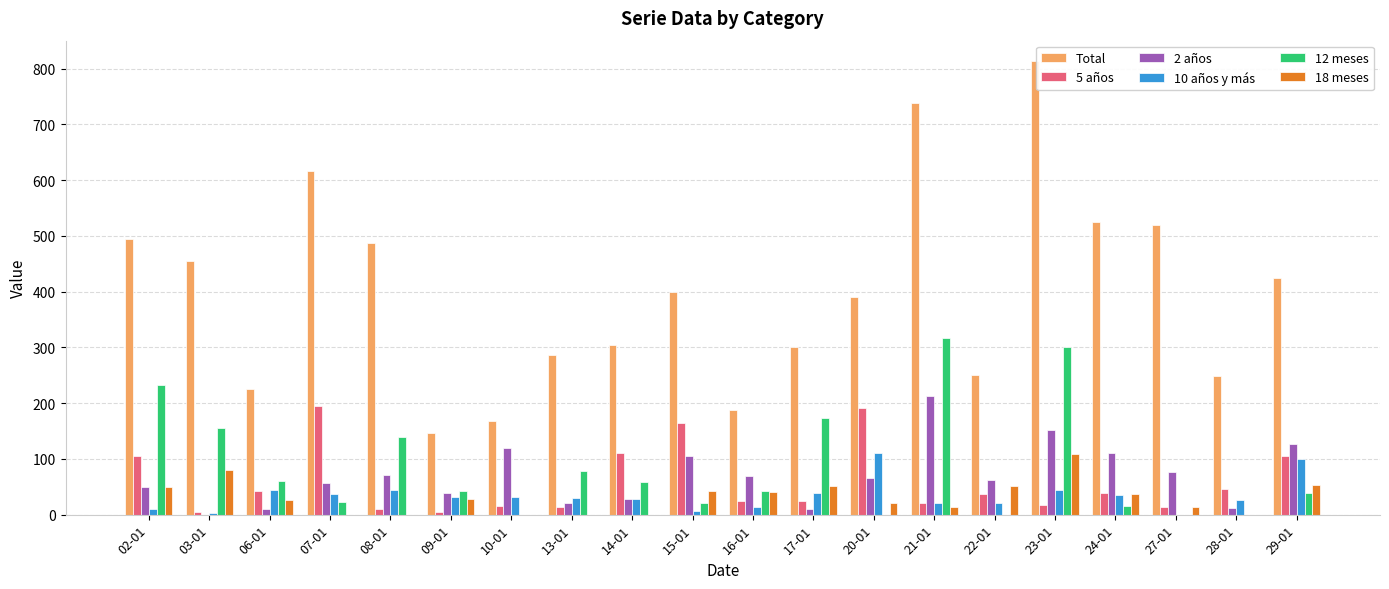

What is the total value across all series at 29-01?

850